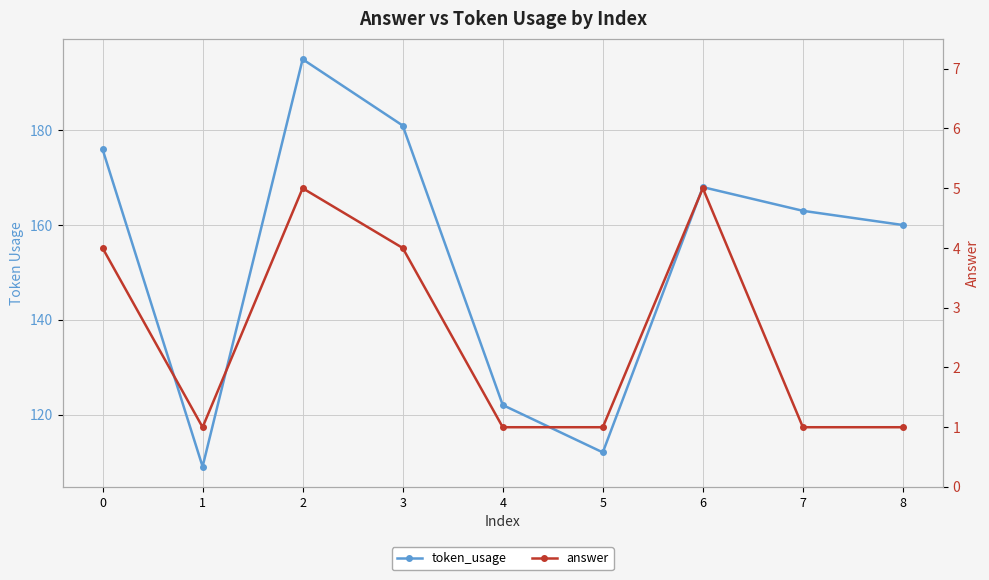

Does the chart display data point markers on the line(s)?

Yes